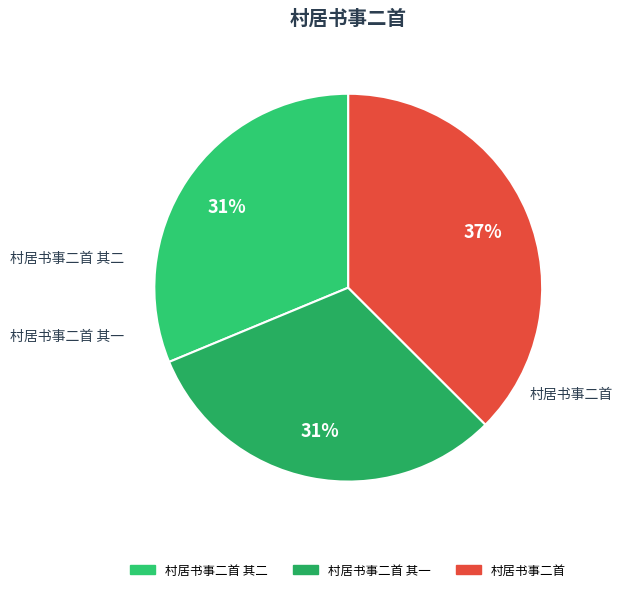

Rank the categories by value from highest to lowest.

村居书事二首, 村居书事二首 其一, 村居书事二首 其二